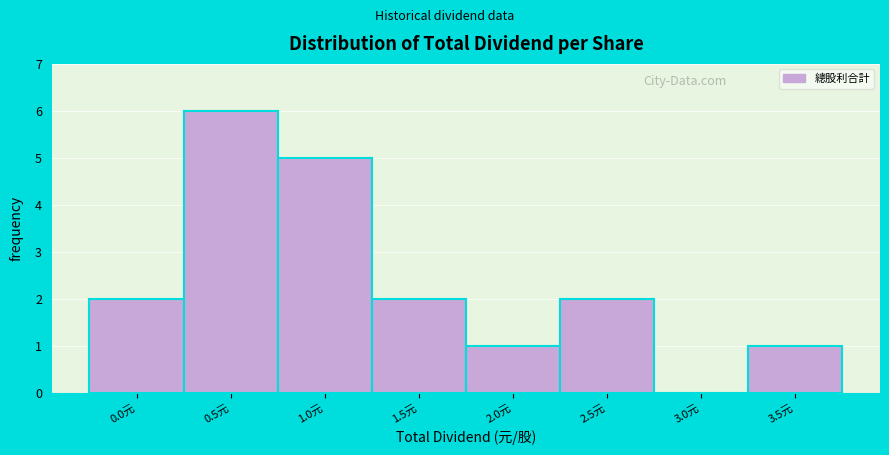

Reading right to left, transcribe all the data shown in this chart.

3.5元=1	3.0元=0	2.5元=2	2.0元=1	1.5元=2	1.0元=5	0.5元=6	0.0元=2